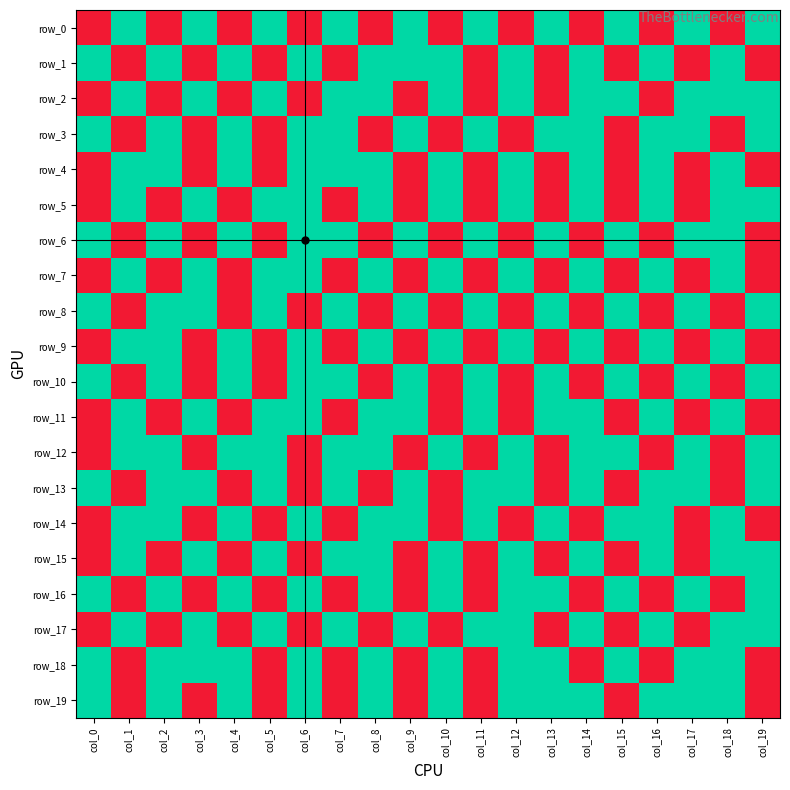

Rank the series at col_15 from highest to lowest value.

row_0, row_2, row_6, row_8, row_10, row_12, row_14, row_16, row_18, row_1, row_3, row_4, row_5, row_7, row_9, row_11, row_13, row_15, row_17, row_19